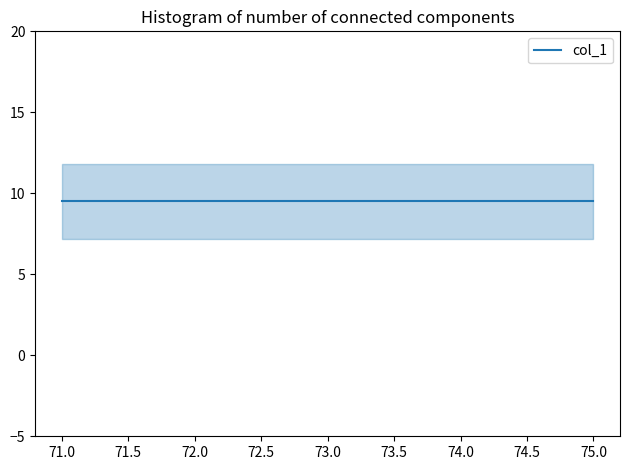

Is it true that the value at 74 is 12?

False